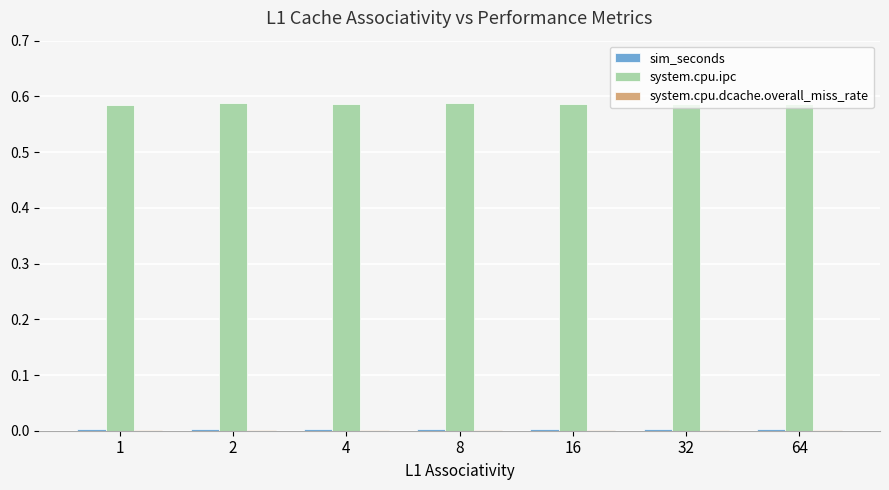

Which series has the largest total across all categories?

system.cpu.ipc